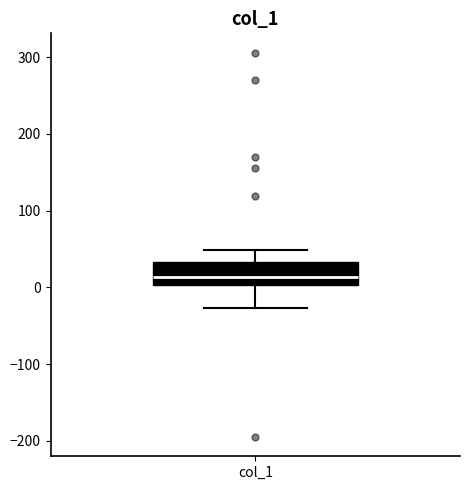

Read this box plot against the y-axis: the position of the median line, the range covered by the box, and the ends of both whiskers. The values are not printed on the chart, so give them approximately, as read against the axis.

median 10, box 0 to 30, whiskers -30 to 50